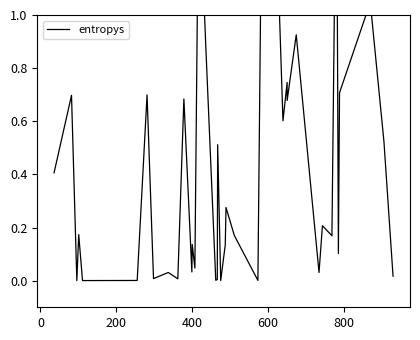

Is this an area chart (filled region under the line)?

No